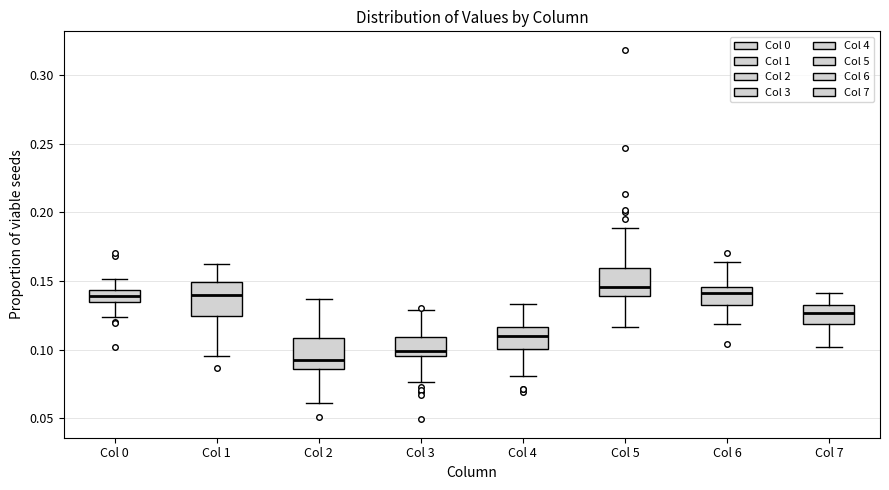

Reading left to right, transcribe this box plot: for each box, give where its median line is, the range the box spans, and where its two whiskers end, as read against the y-axis. The values are not printed on the chart, so give them approximately, as read against the axis.

Col 0: median 0.140, box 0.135 to 0.145, whiskers 0.125 to 0.150
Col 1: median 0.140, box 0.125 to 0.150, whiskers 0.095 to 0.160
Col 2: median 0.095, box 0.085 to 0.110, whiskers 0.060 to 0.135
Col 3: median 0.100, box 0.095 to 0.110, whiskers 0.075 to 0.130
Col 4: median 0.110, box 0.100 to 0.115, whiskers 0.080 to 0.135
Col 5: median 0.145, box 0.140 to 0.160, whiskers 0.115 to 0.190
Col 6: median 0.140, box 0.135 to 0.145, whiskers 0.120 to 0.165
Col 7: median 0.125, box 0.120 to 0.135, whiskers 0.100 to 0.140